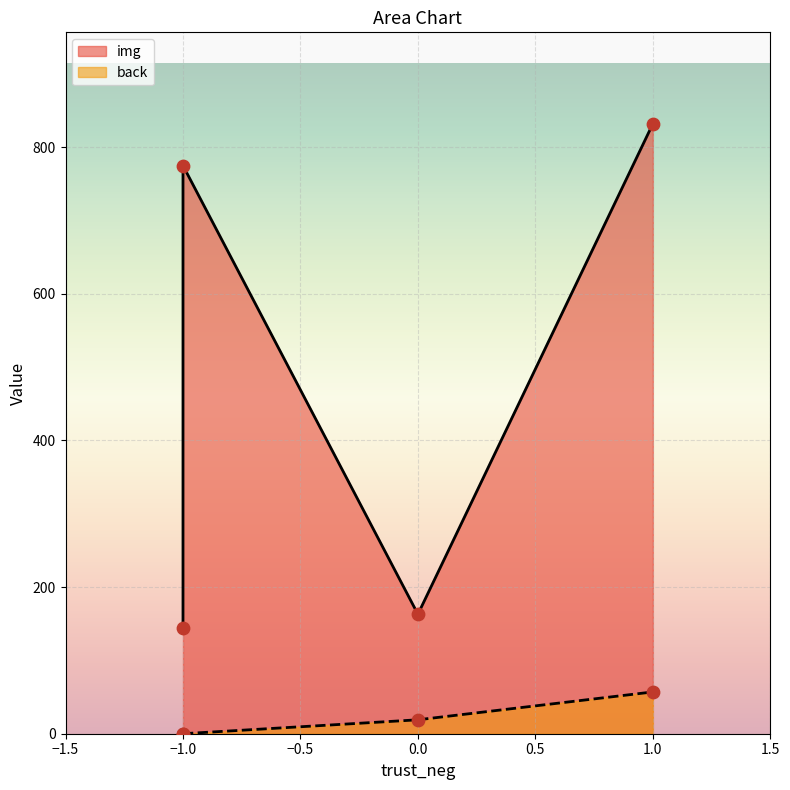

Is the value of back at -1 greater than the value of img at -1?

No